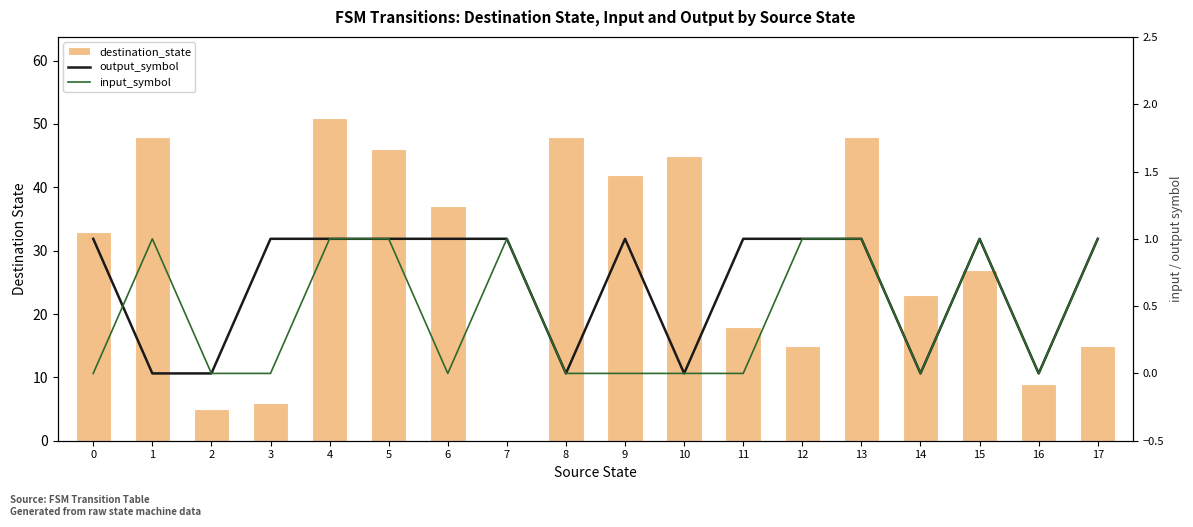

How many distinct data groups are displayed?

3